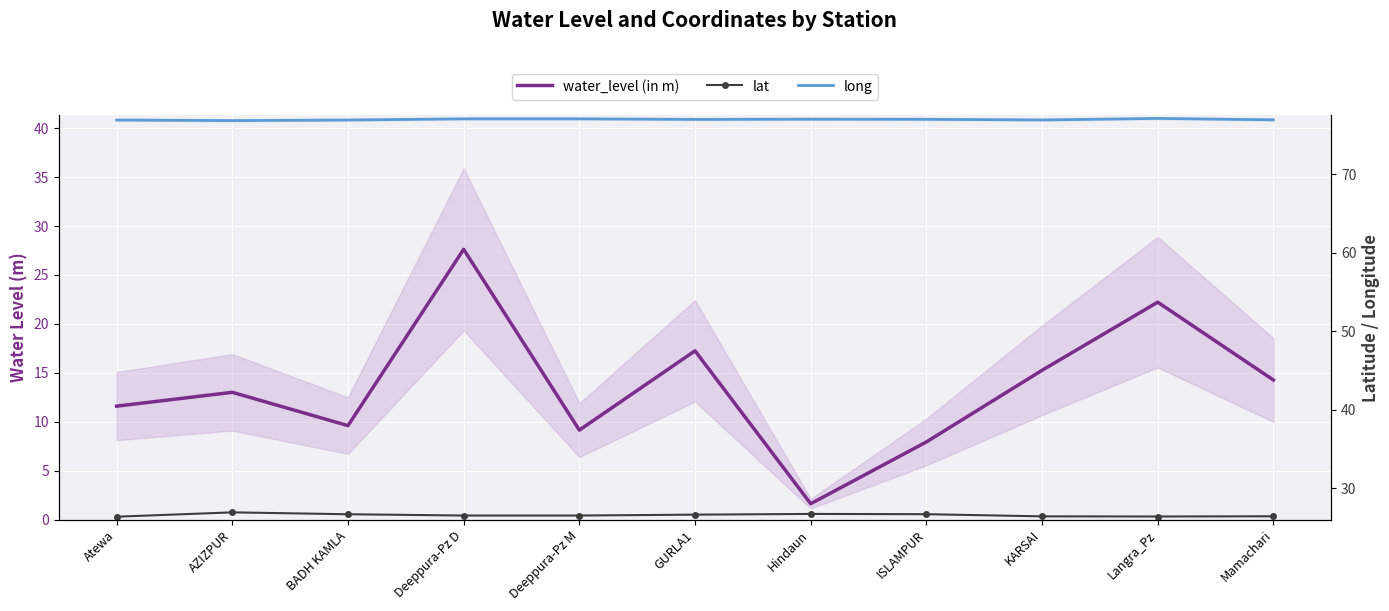

Reading right to left, list all the values displayed in this chart.

water_level (in m): 14.3	22.2	15.3	7.9	1.6	17.2	9.2	27.6	9.6	13.0	11.6
lat: 26.4	26.4	26.4	26.7	26.7	26.6	26.5	26.5	26.7	26.9	26.4
long: 77.0	77.1	76.9	77.0	77.0	77.0	77.1	77.1	76.9	76.8	76.9